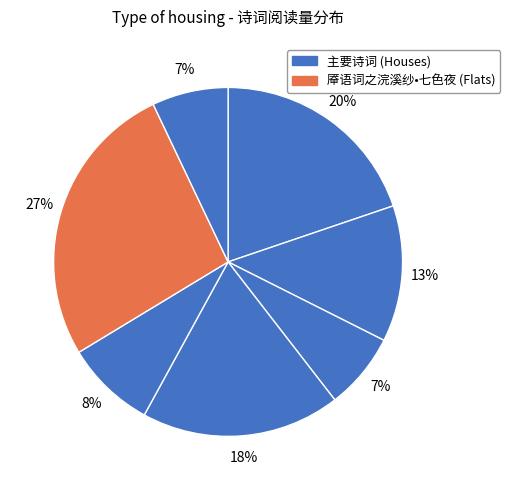

To the nearest percent, what is the difference between the largest and smallest slice percentages?

20%